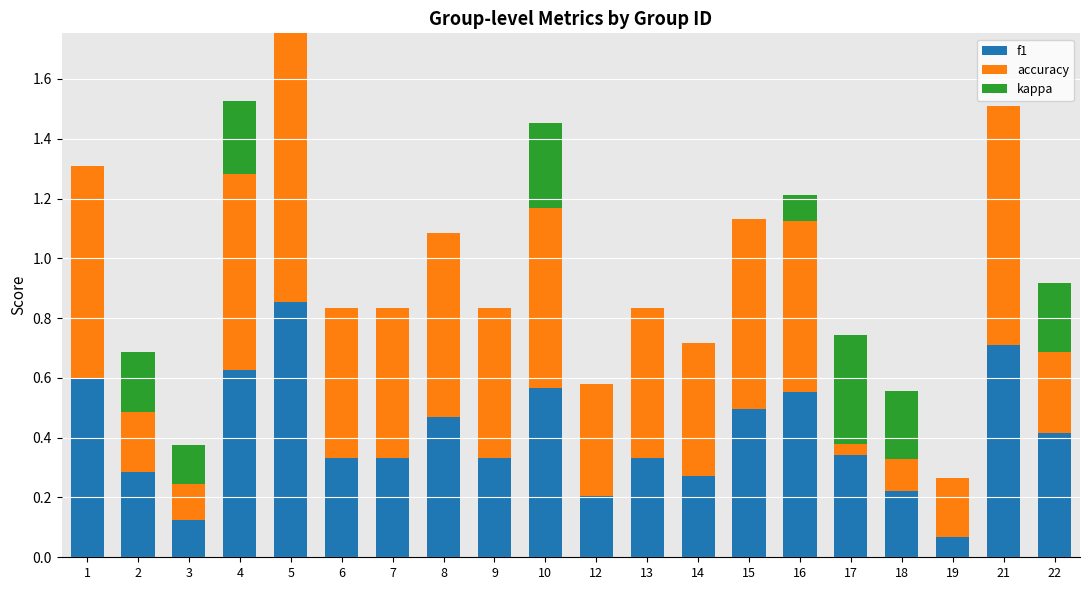

Count the accuracy values in the range 0 to 1.

20